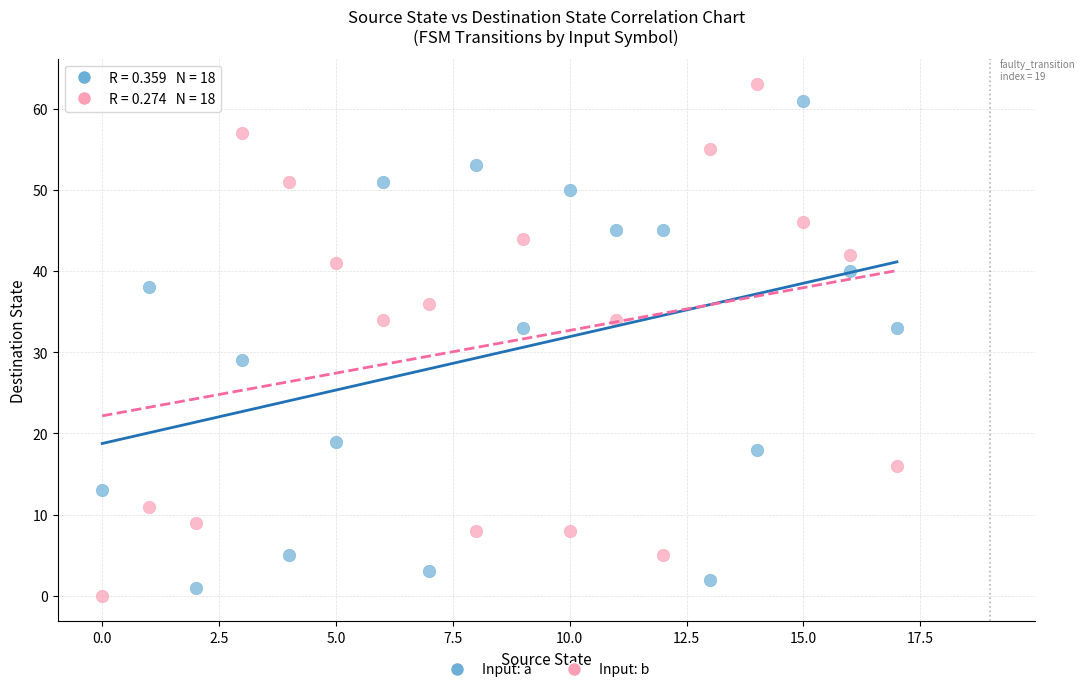

What are all the series names shown in the legend?

Input: a, Input: b